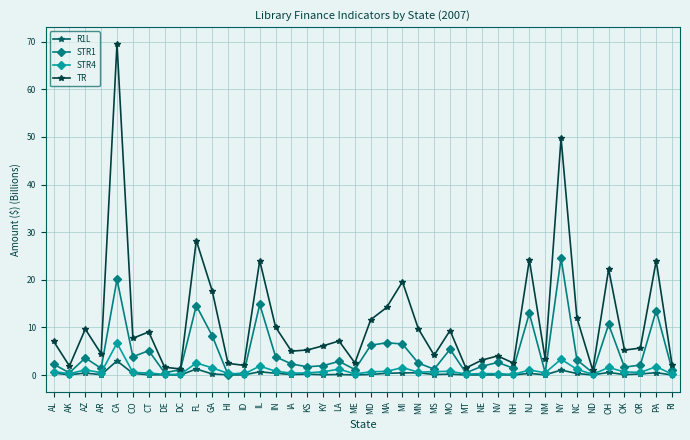

Which series changed the most between IL and IA?

TR